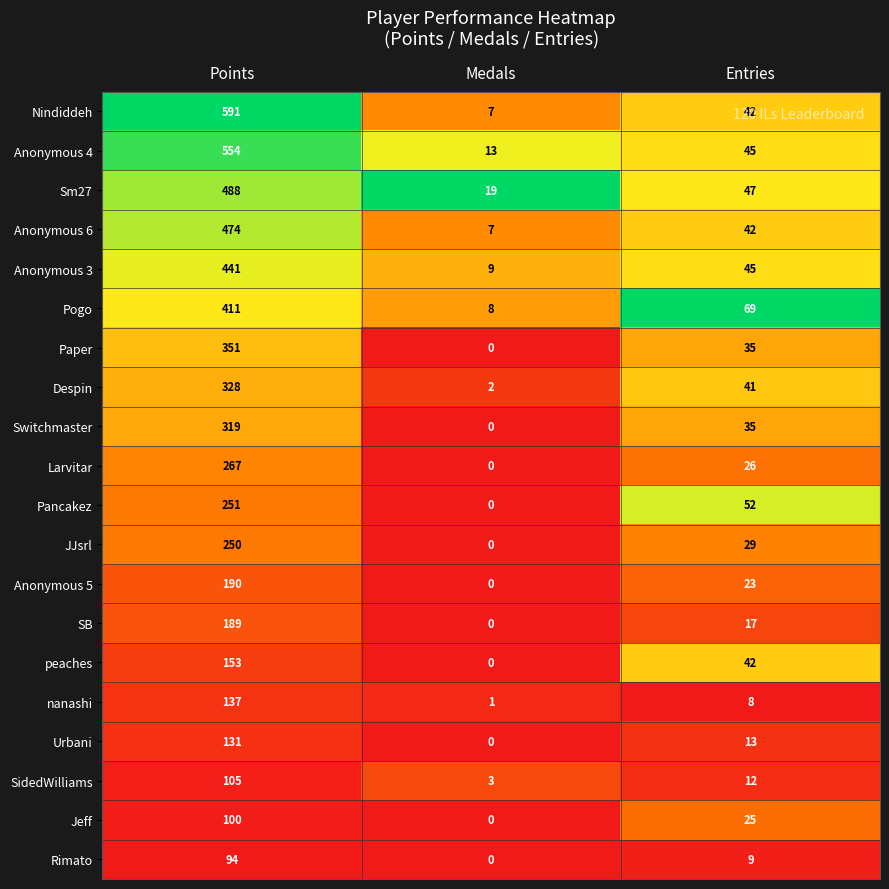

What is the maximum value for Anonymous 6?

474